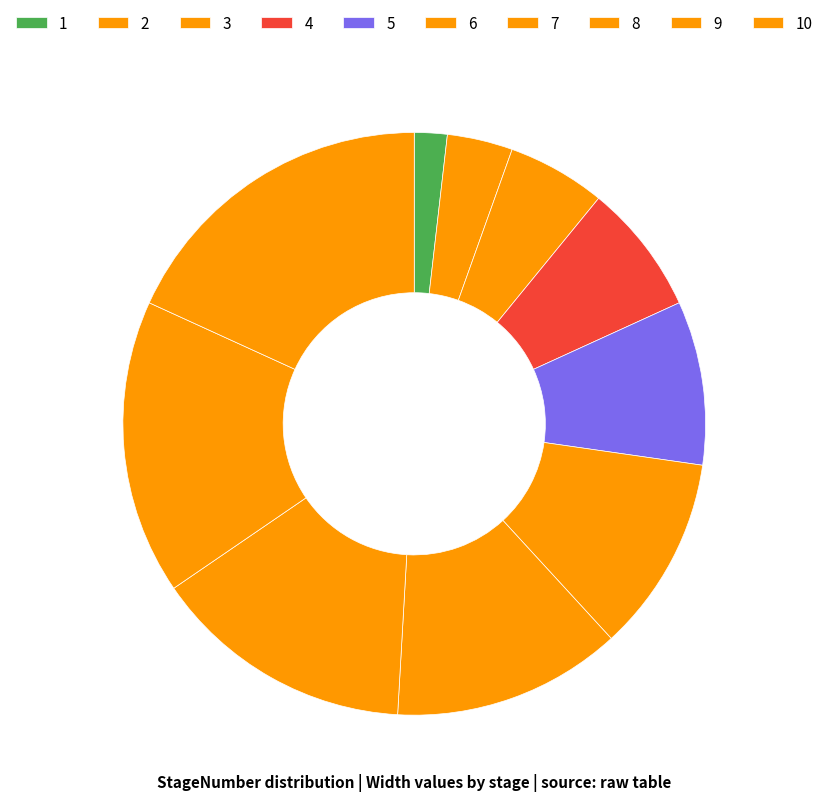

What is the smallest slice in the pie chart?

1